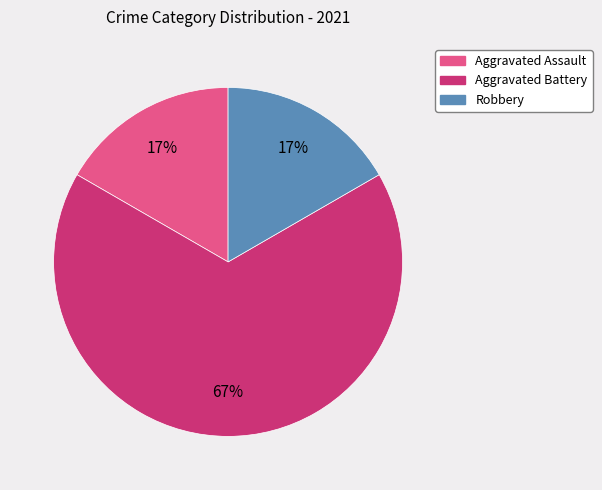

How many segments does this pie chart have?

3